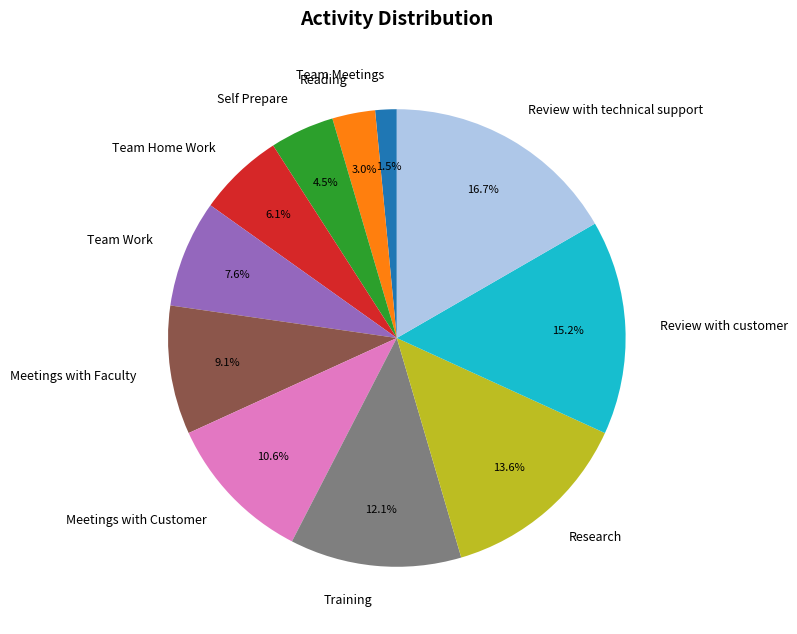

To the nearest percent, what is the average slice percentage?

9%